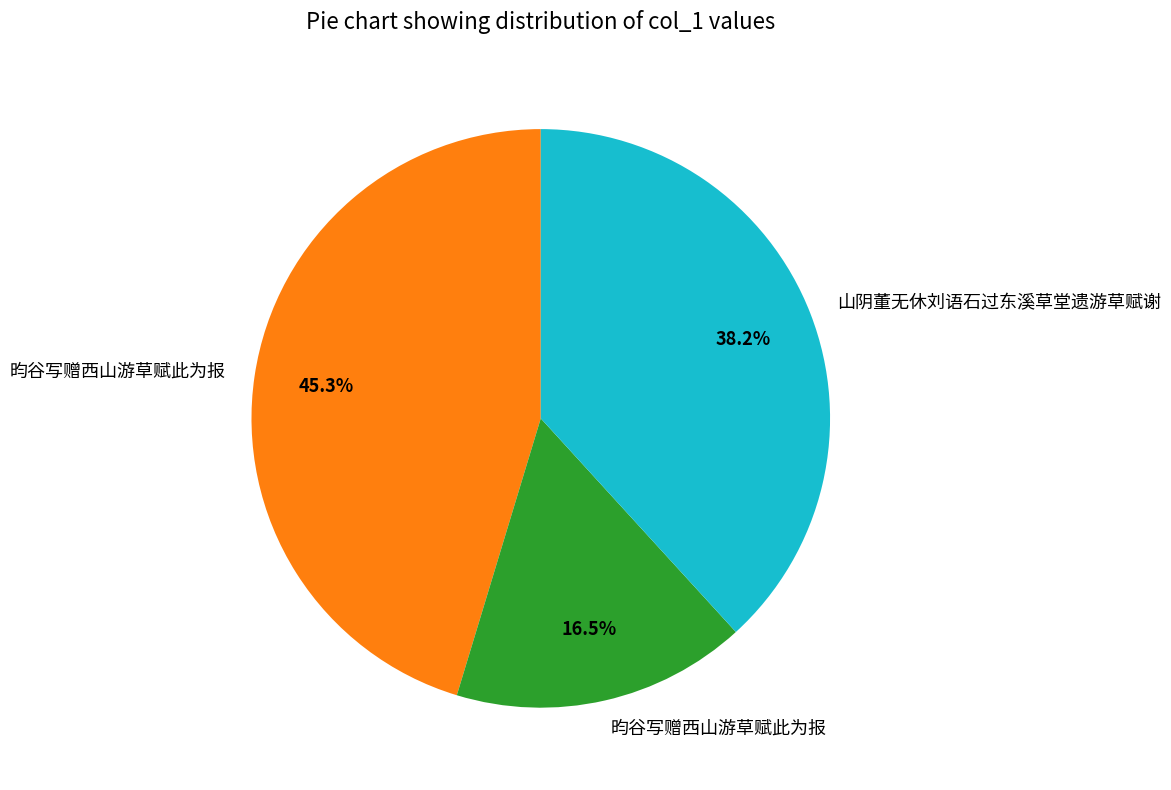

Does any single category account for the majority?

No